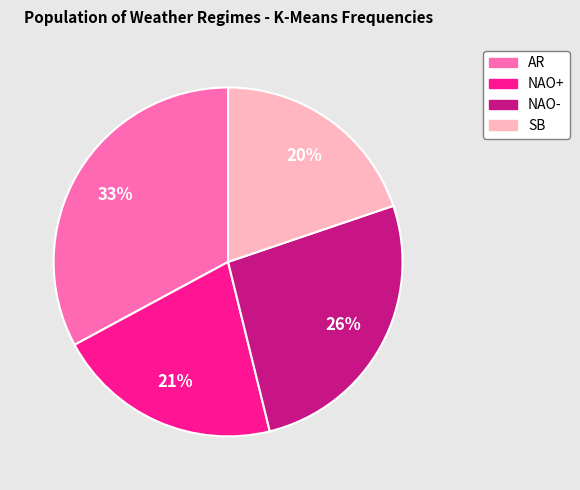

Do NAO+ and NAO- together represent more than half of the pie?

No